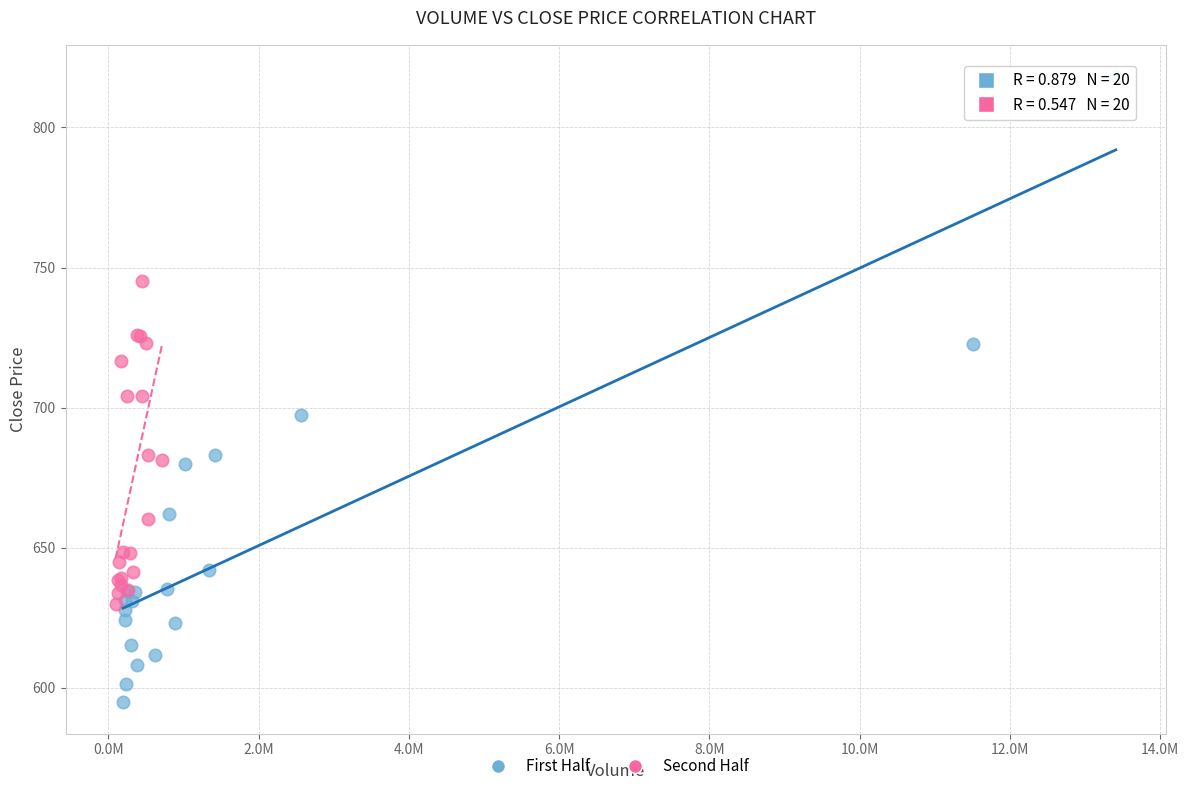

Which series has the widest spread of Y values?

First Half